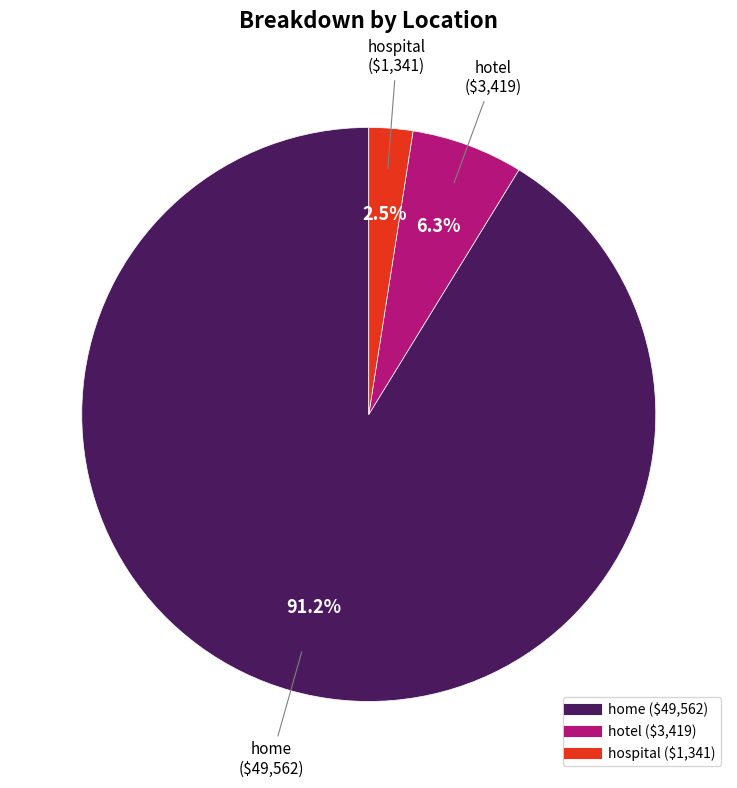

How many slices are in this pie chart?

3